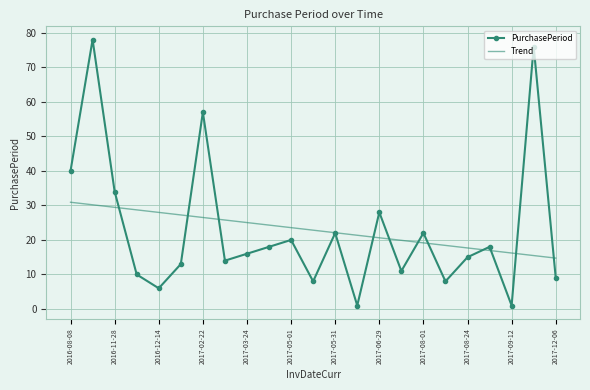

Which series has the largest range (max minus min)?

PurchasePeriod